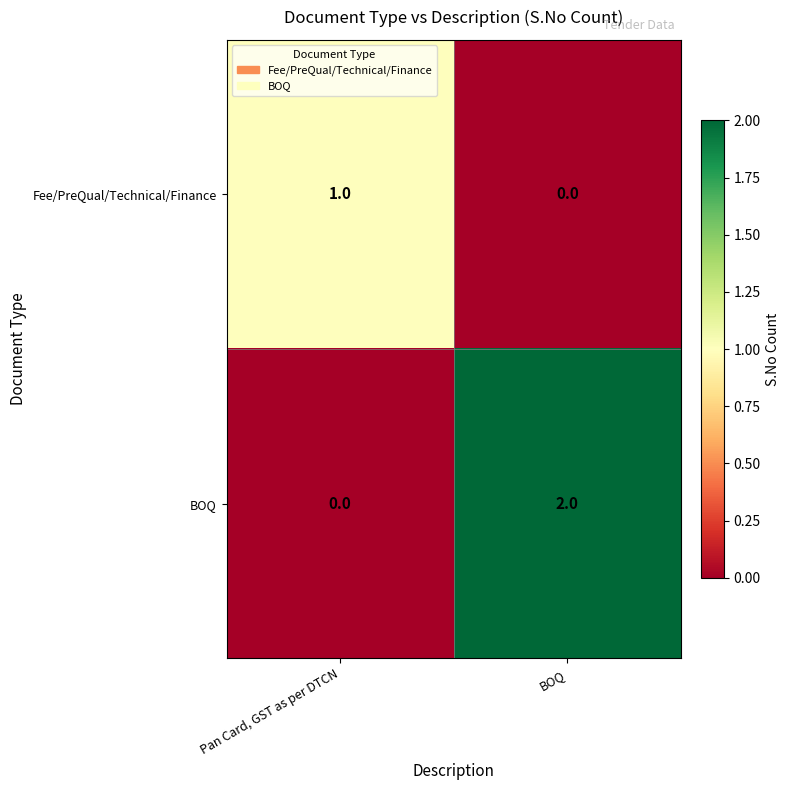

At which category does the chart reach its peak across all series?

BOQ